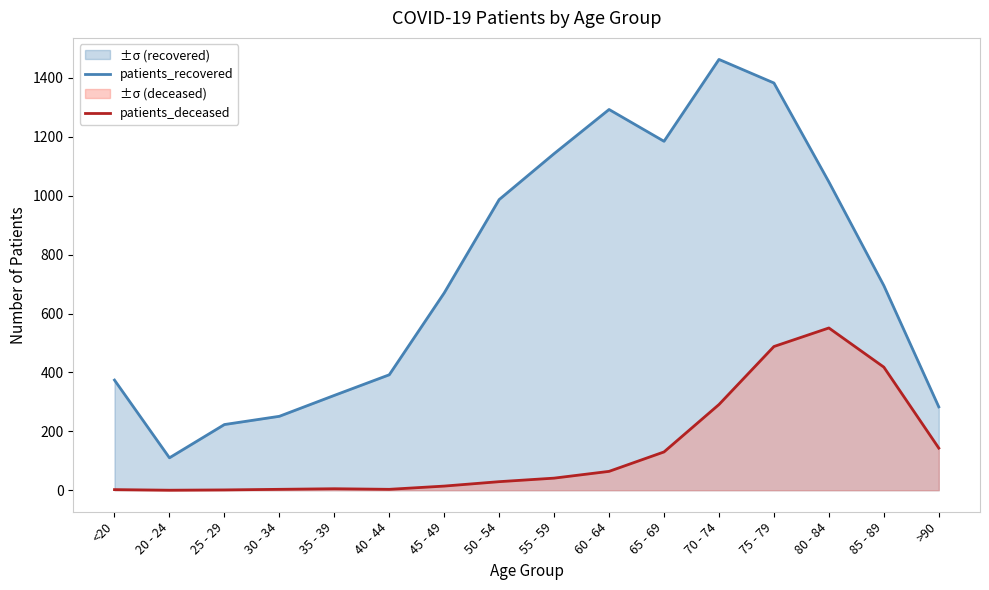

Reading left to right, list all the values displayed in this chart.

patients_recovered: 374	110	223	251	322	392	670	987	1143	1293	1185	1463	1383	1047	695	283
patients_deceased: 2	0	1	3	5	3	14	29	41	64	130	291	488	551	418	143